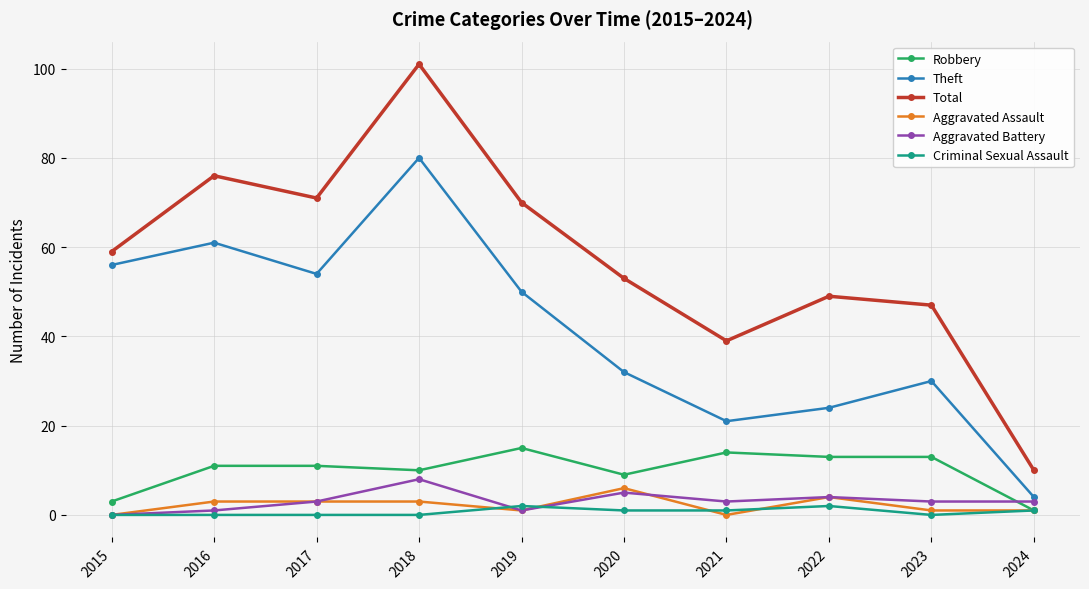

True or false: Aggravated Battery and Total intersect in this chart.

False